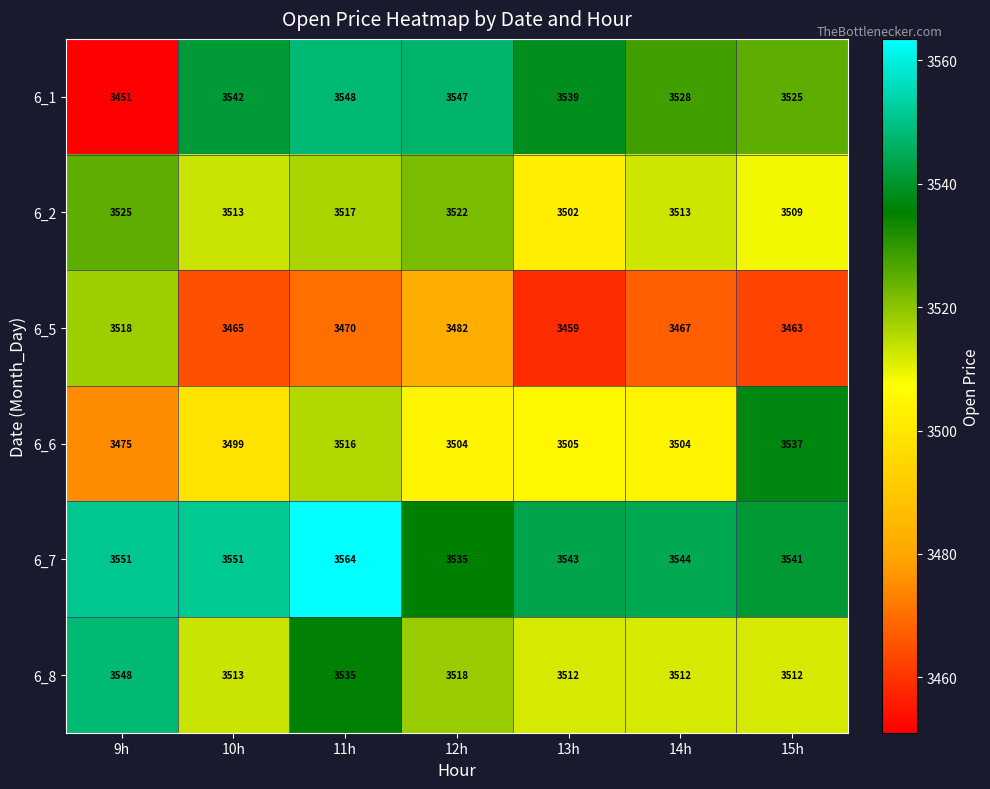

At 13h, list the series in order from smallest to largest.

6_5, 6_2, 6_6, 6_8, 6_1, 6_7